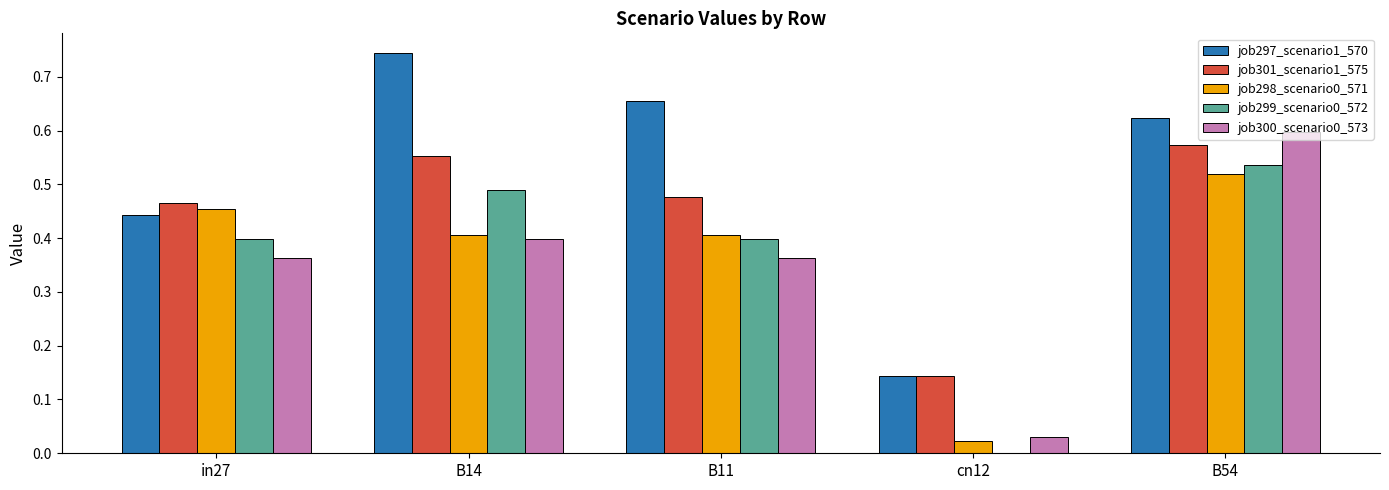

Is the value of job301_scenario1_575 at cn12 greater than the value of job299_scenario0_572 at in27?

No